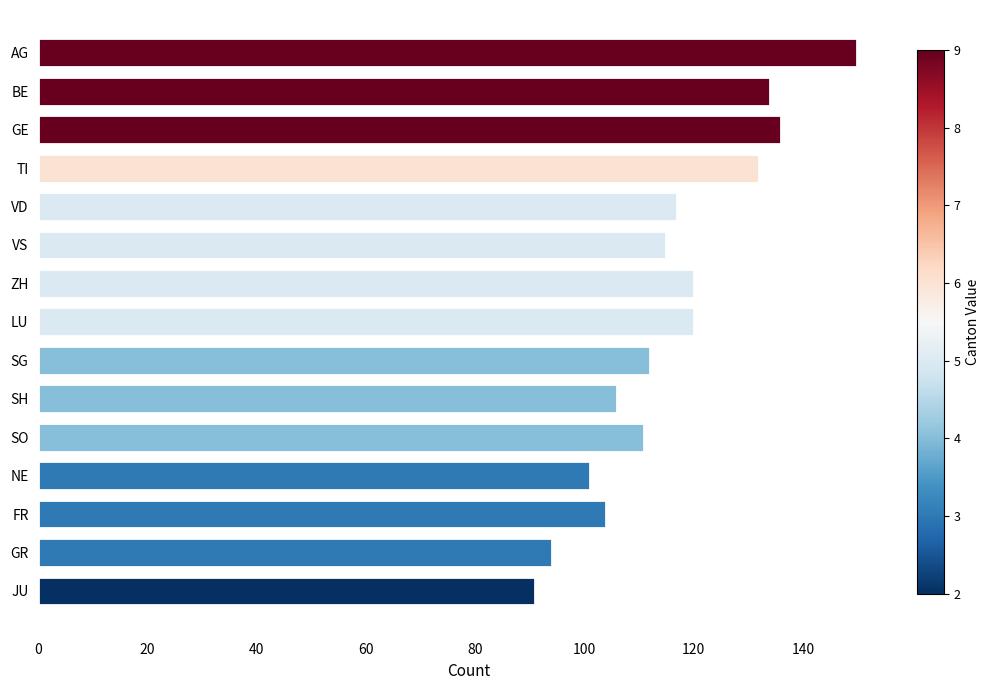

What is the sum of all values?

1743